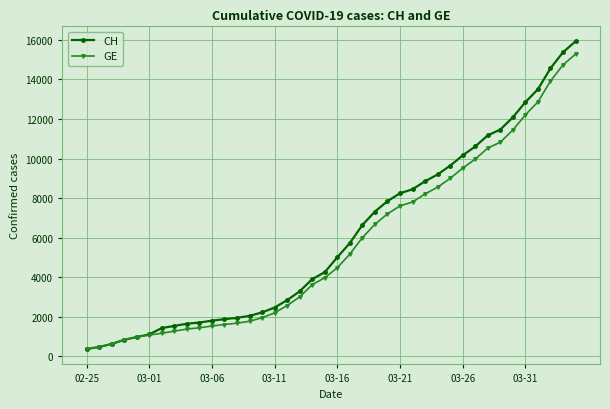

Which series has the largest range (max minus min)?

CH